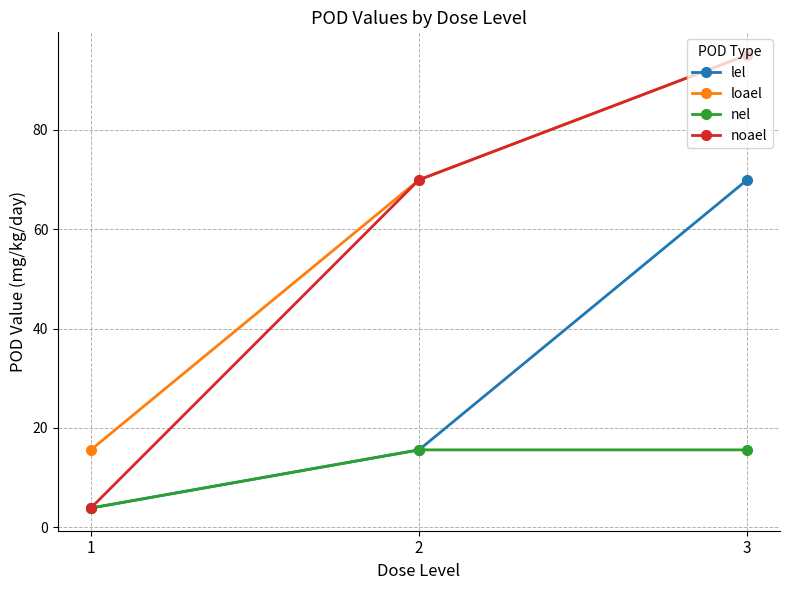

How many lines are shown in the chart?

4